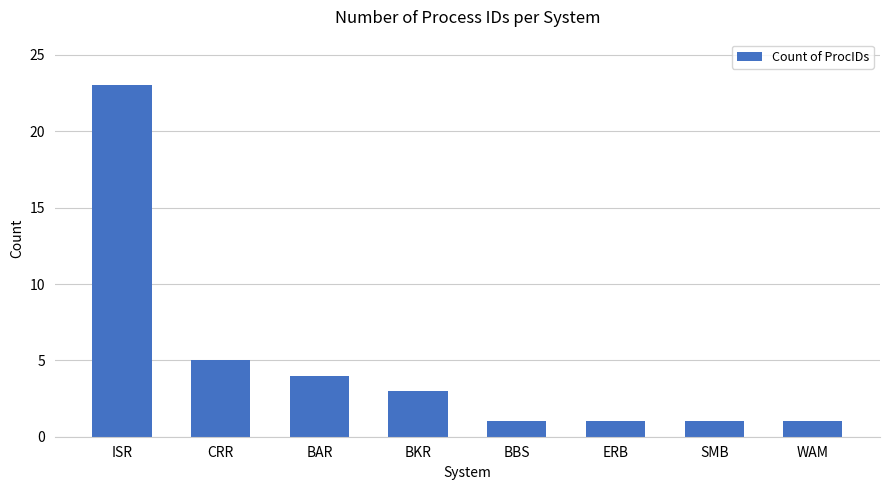

What is the sum of all values?

39